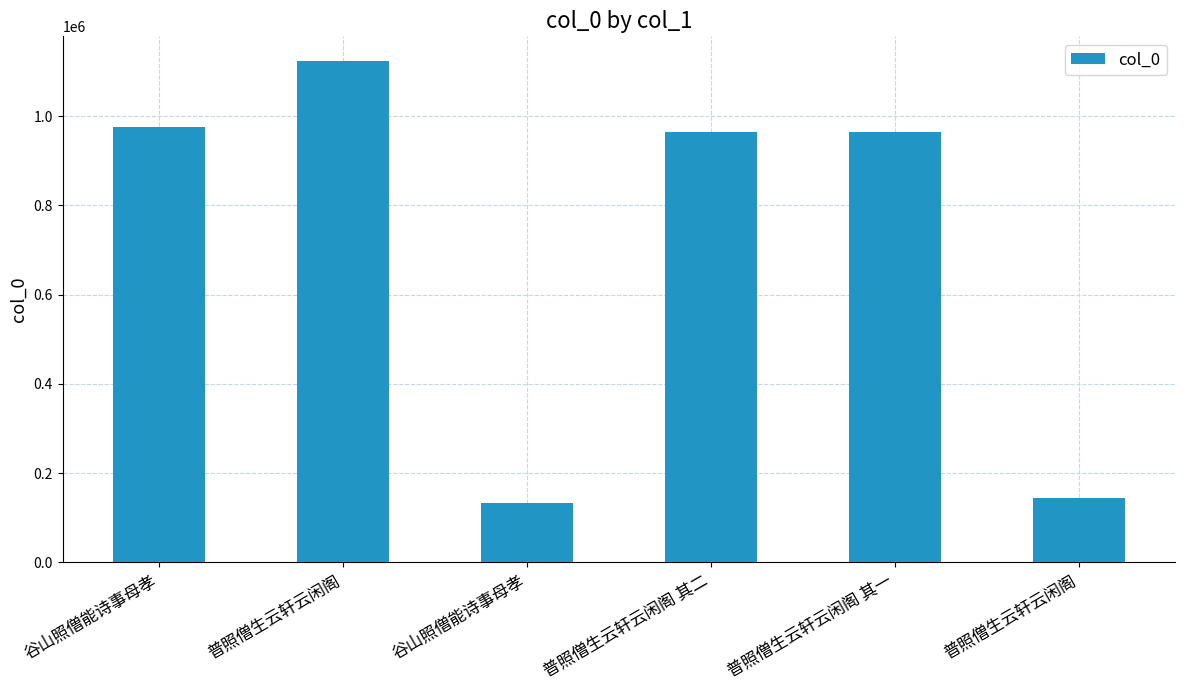

How many categories are shown in the chart?

6